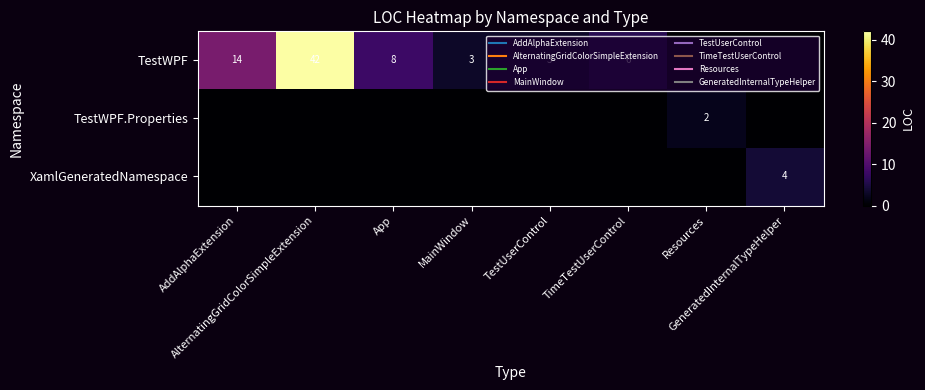

At which category is the sum across all series the highest?

AlternatingGridColorSimpleExtension